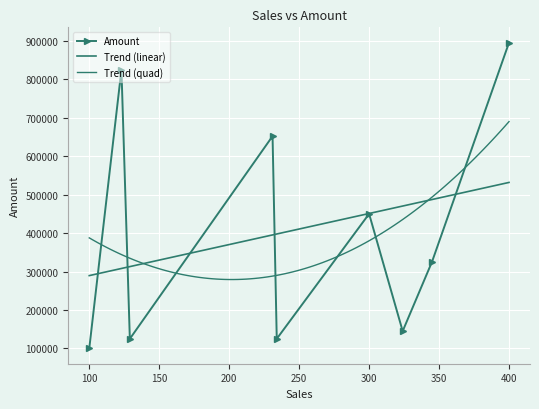

How many data points does each series have?

9